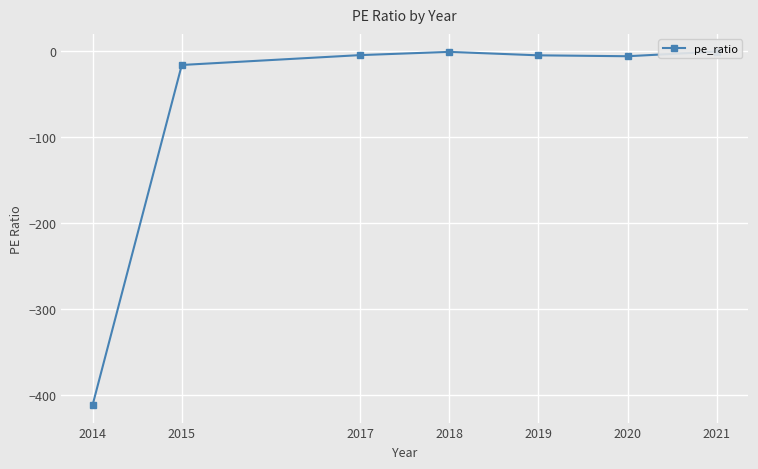

Reading left to right, what are all the values shown in this chart?

2021=-0.7	2020=-6.2	2019=-5.1	2018=-1.1	2017=-4.8	2015=-16.3	2014=-411.0